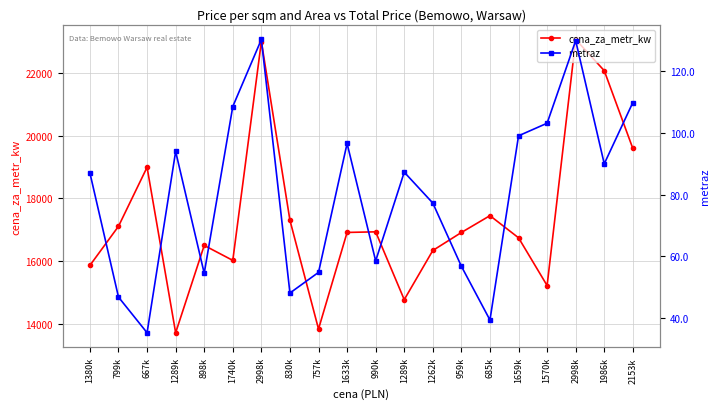

At which category is the sum across all series the highest?

2998k